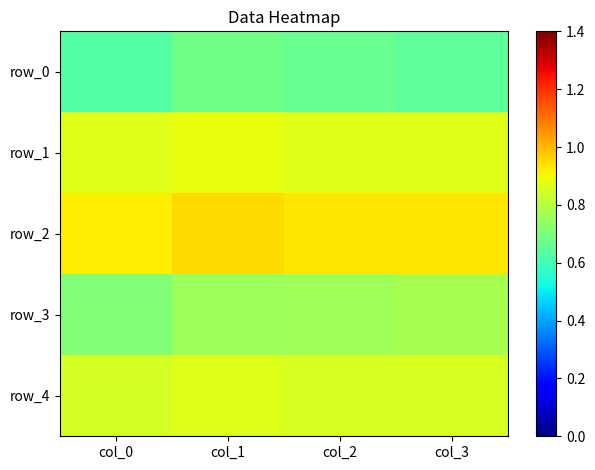

What is the smallest value displayed?

0.6